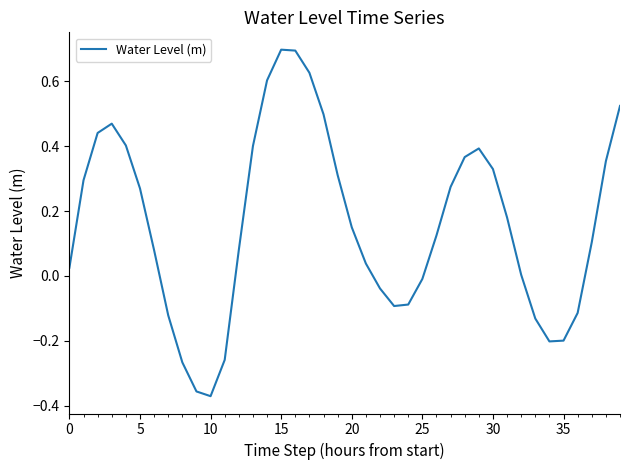

What is the maximum value shown in the chart?

0.7